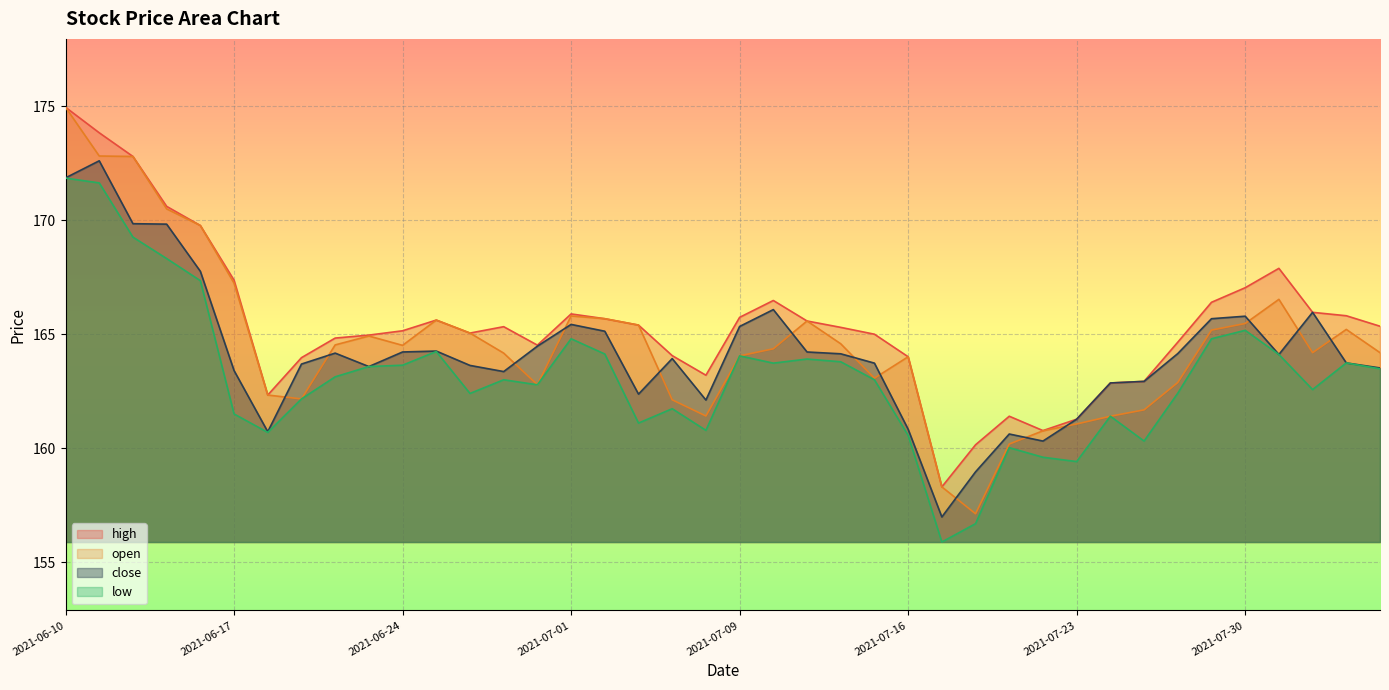

What is the difference between the maximum and minimum values in the high series?

16.7